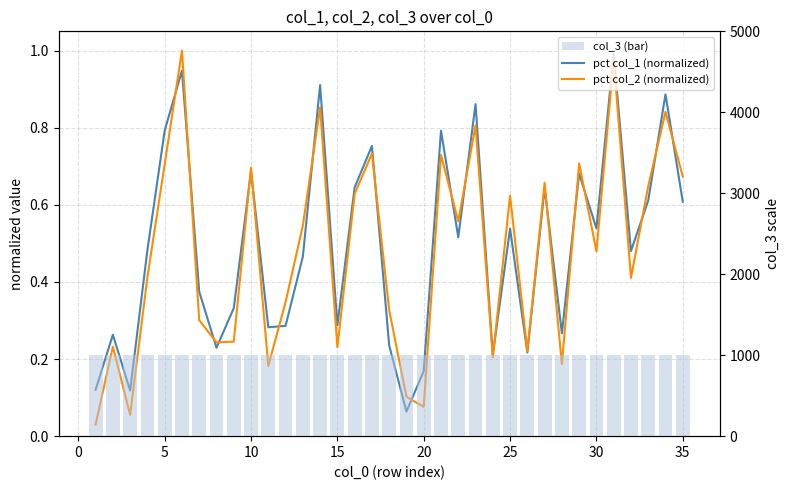

What is the difference between the maximum and minimum values in the pct col_1 (normalized) series?

0.9